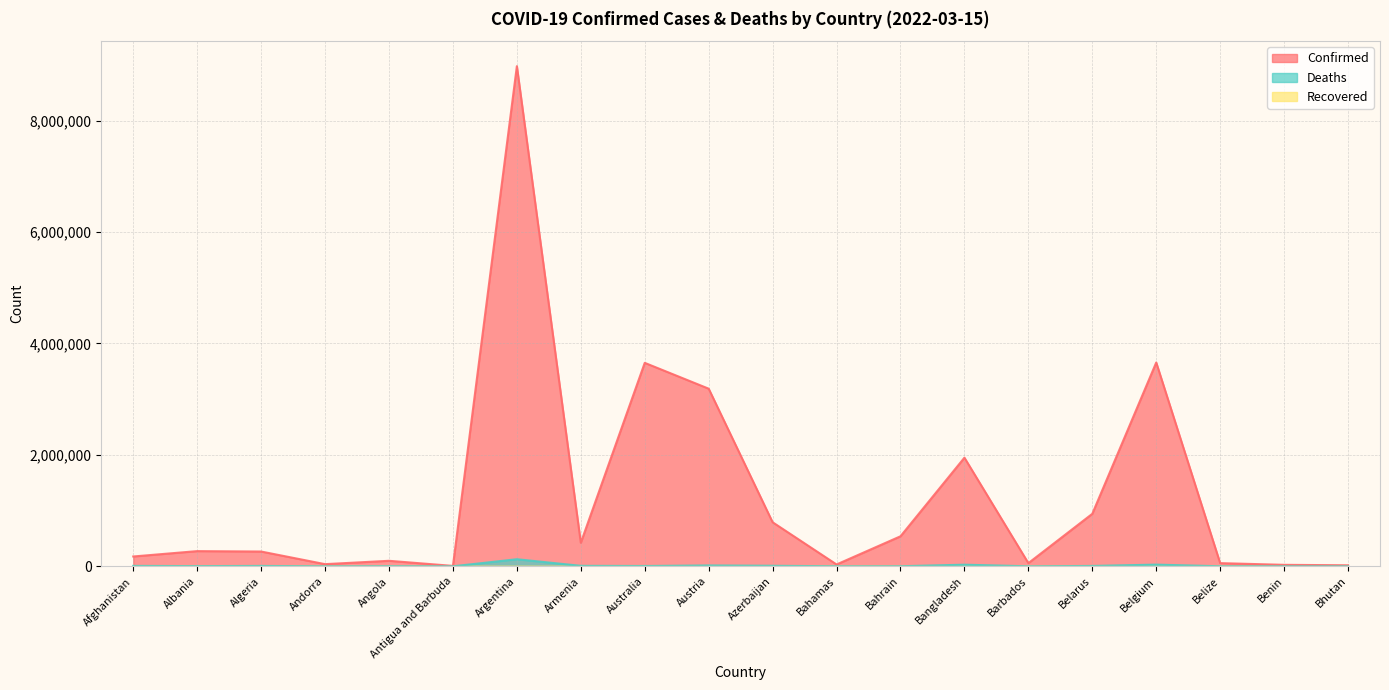

Which has a higher value, Afghanistan or Australia?

Australia